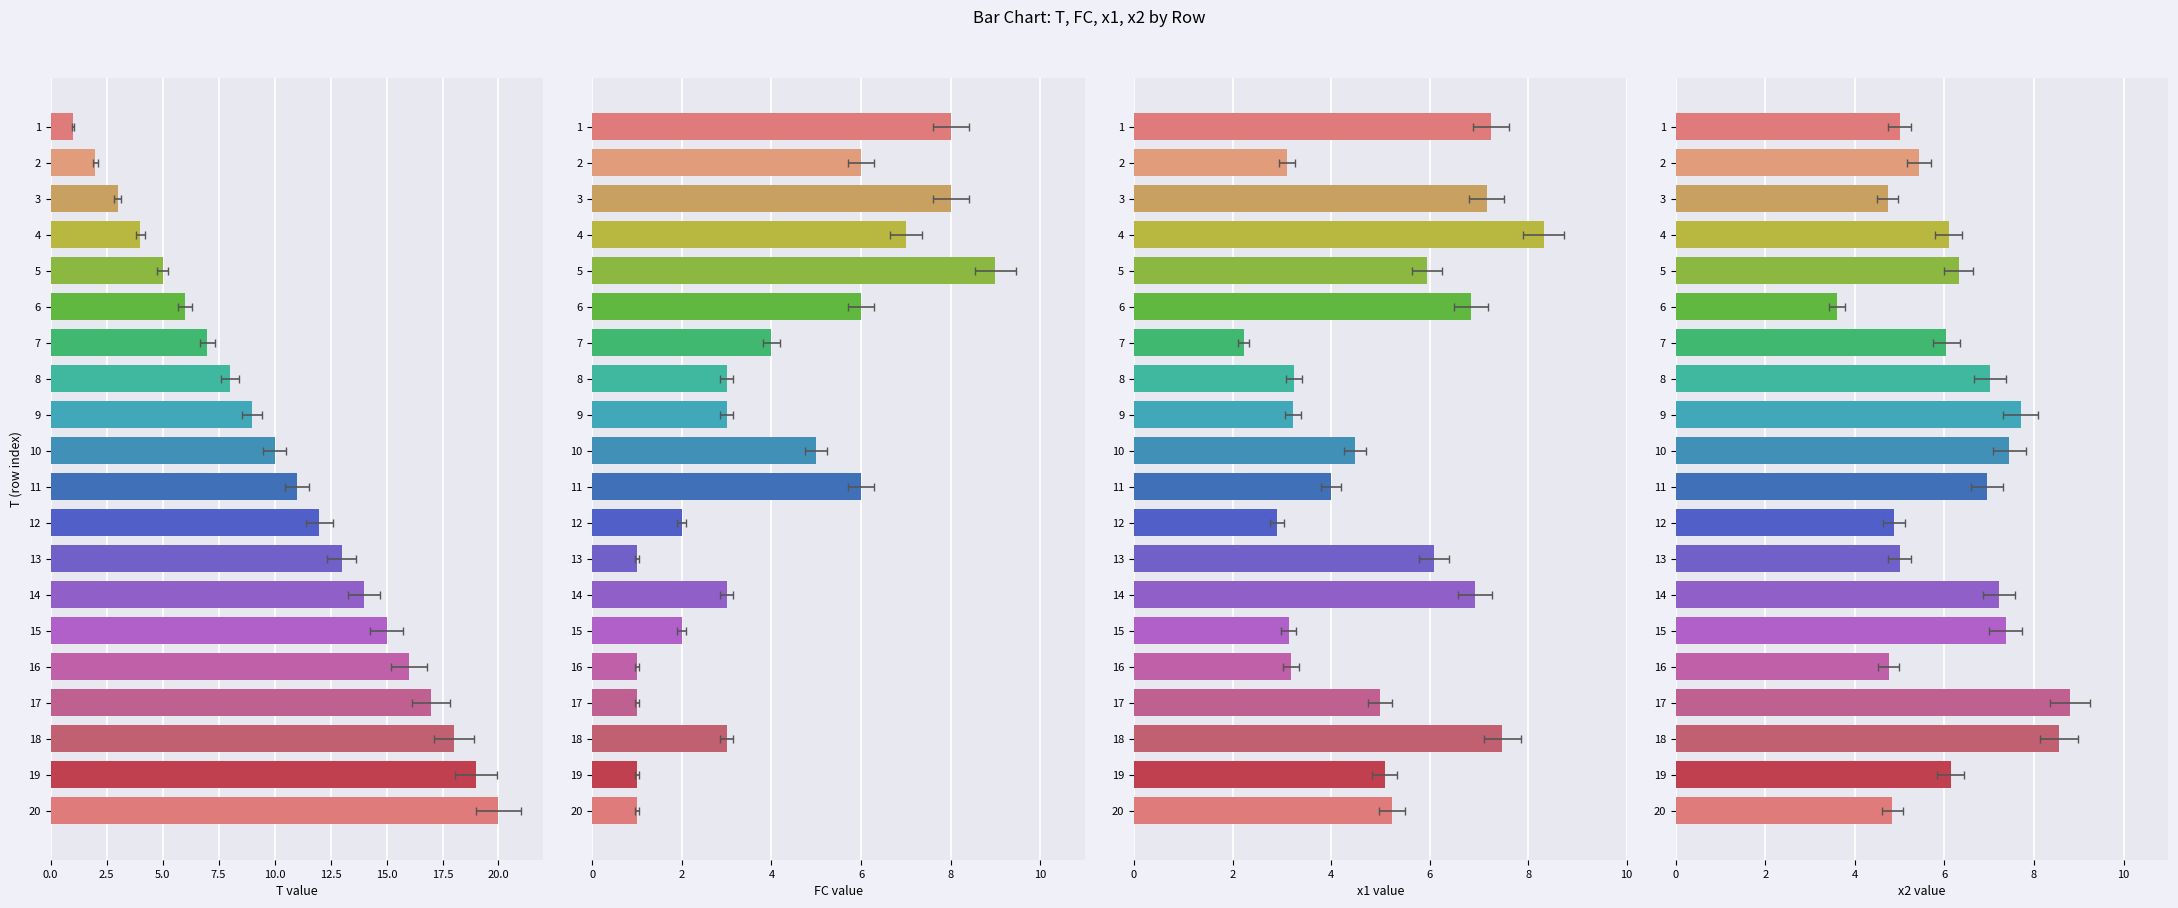

List the series in order of their overall mean, lowest first.

FC, x1, x2, T